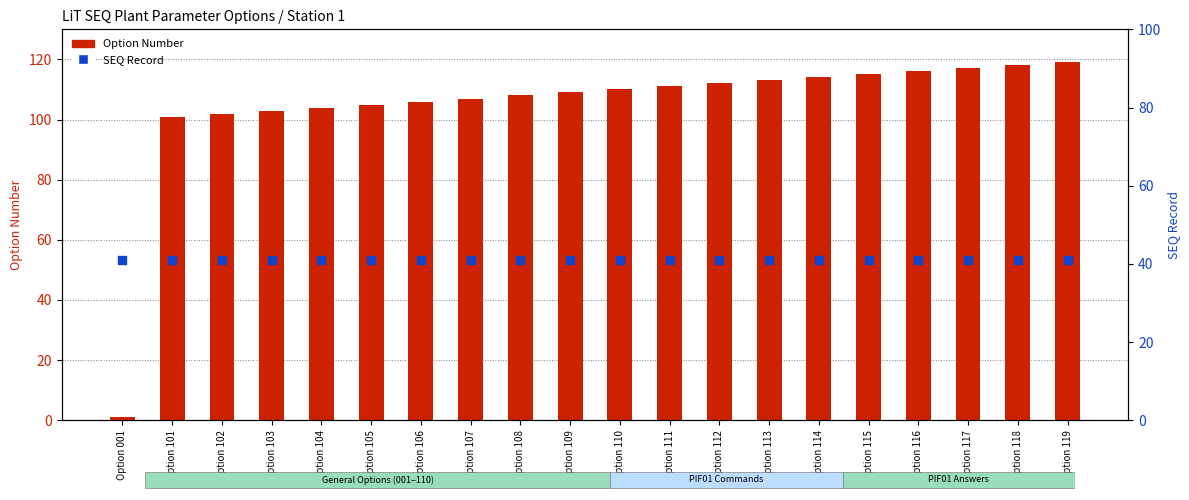

What are all the series names shown in the legend?

Option Number, SEQ Record